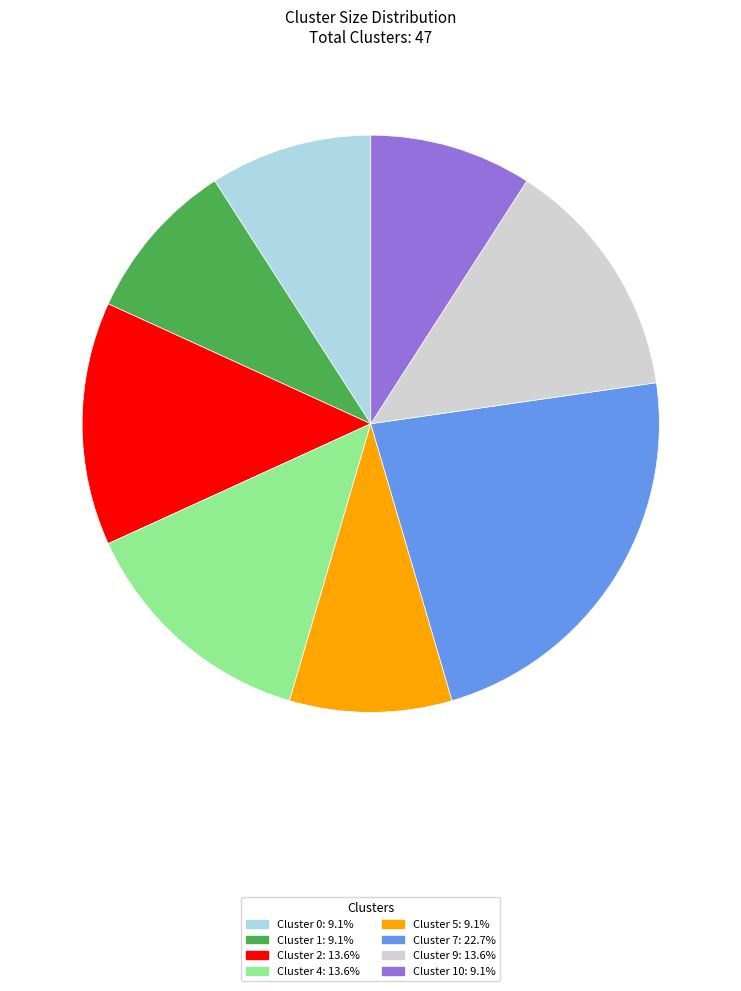

Is there any slice that represents more than half of the pie?

No